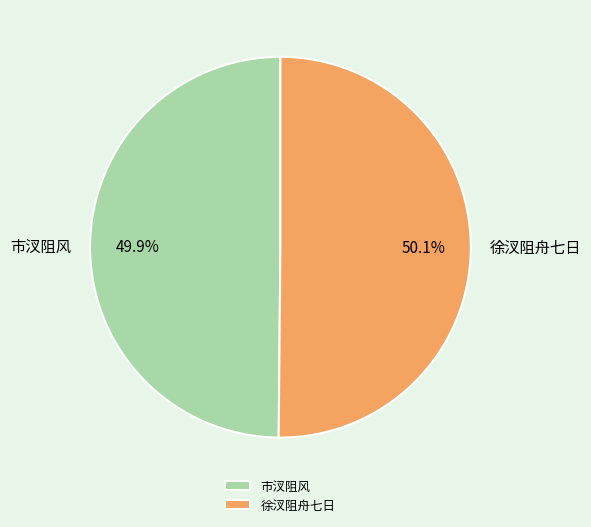

Combined, do 市汊阻风 and 徐汊阻舟七日 account for over 50%?

Yes